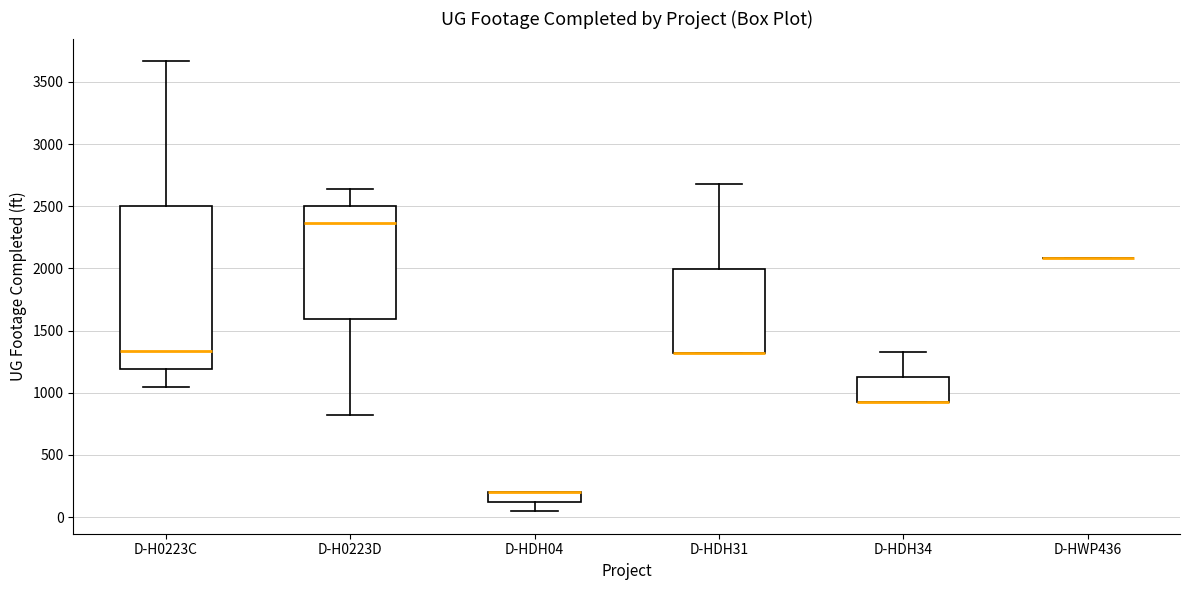

Reading left to right, transcribe this box plot: for each box, give where its median line is, the range the box spans, and where its two whiskers end, as read against the y-axis. The values are not printed on the chart, so give them approximately, as read against the axis.

D-H0223C: median 1350, box 1200 to 2500, whiskers 1050 to 3650
D-H0223D: median 2350, box 1600 to 2500, whiskers 800 to 2650
D-HDH04: median 200 (drawn on the box's upper edge), box 100 to 200, whiskers 50 to 200
D-HDH31: median 1300 (drawn on the box's lower edge), box 1300 to 2000, whiskers 1300 to 2700
D-HDH34: median 950 (drawn on the box's lower edge), box 950 to 1150, whiskers 950 to 1300
D-HWP436: box collapsed to a line at 2100, whiskers 2100 to 2100